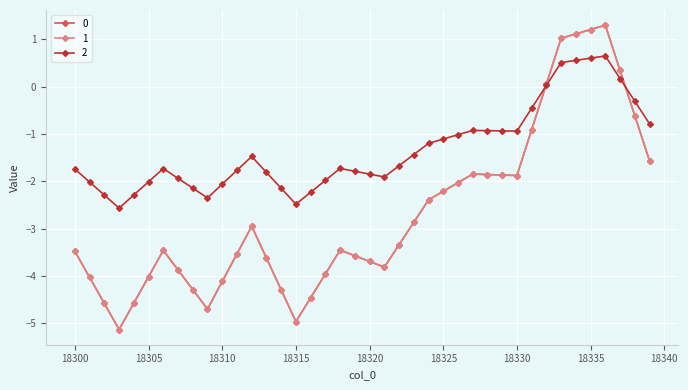

Does the chart have visible grid lines?

Yes